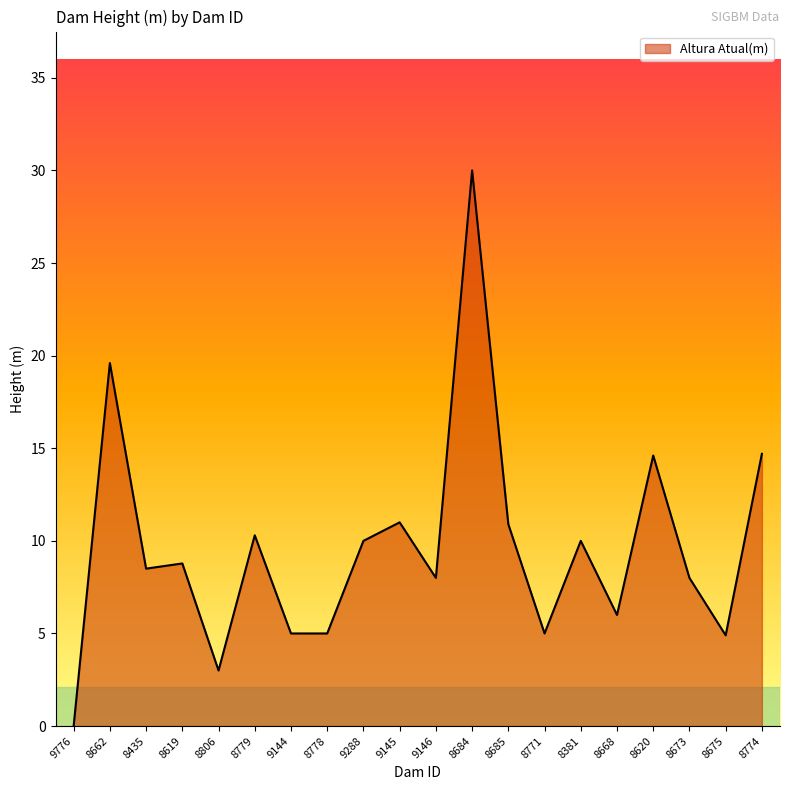

What is the difference between the values at 8685 and 8675?

6.0